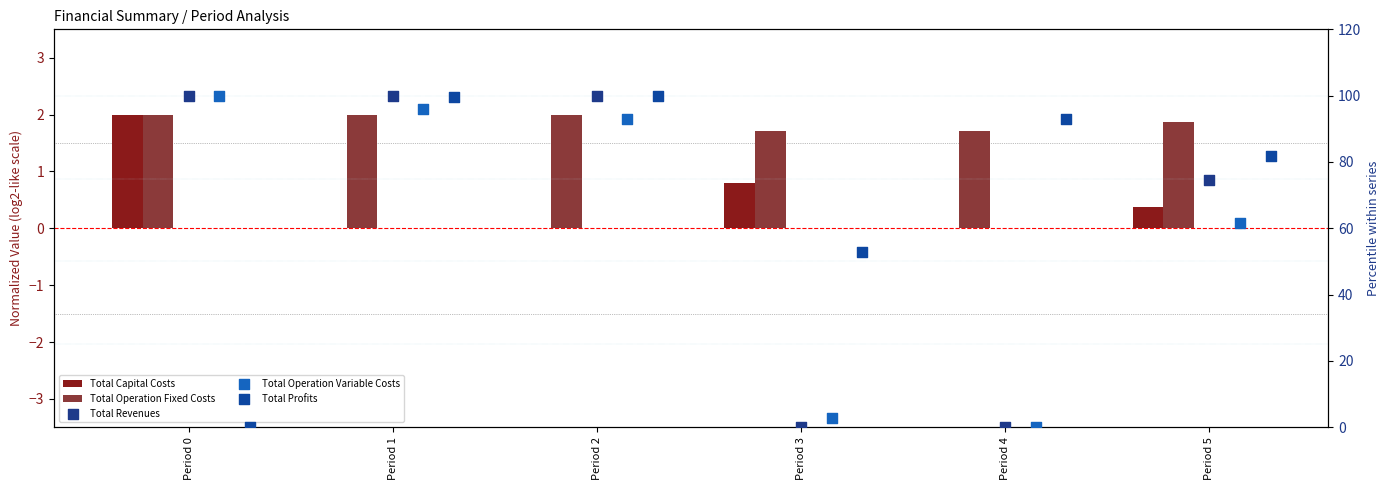

Which series has the largest total across all categories?

Total Profits